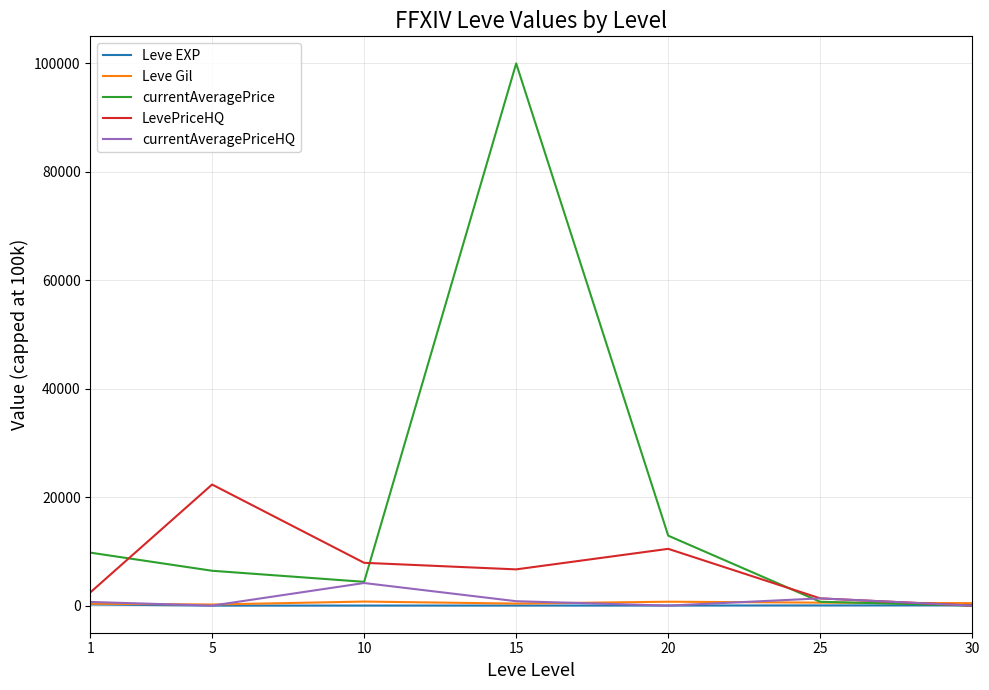

How many series are shown in this chart?

5